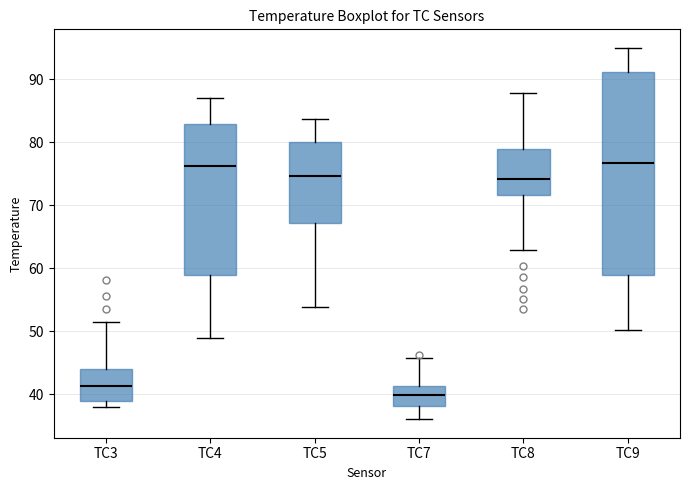

Reading left to right, transcribe this box plot: for each box, give where its median line is, the range the box spans, and where its two whiskers end, as read against the y-axis. The values are not printed on the chart, so give them approximately, as read against the axis.

TC3: median 41, box 39 to 44, whiskers 38 to 52
TC4: median 76, box 59 to 83, whiskers 49 to 87
TC5: median 75, box 67 to 80, whiskers 54 to 84
TC7: median 40, box 38 to 41, whiskers 36 to 46
TC8: median 74, box 72 to 79, whiskers 63 to 88
TC9: median 77, box 59 to 91, whiskers 50 to 95